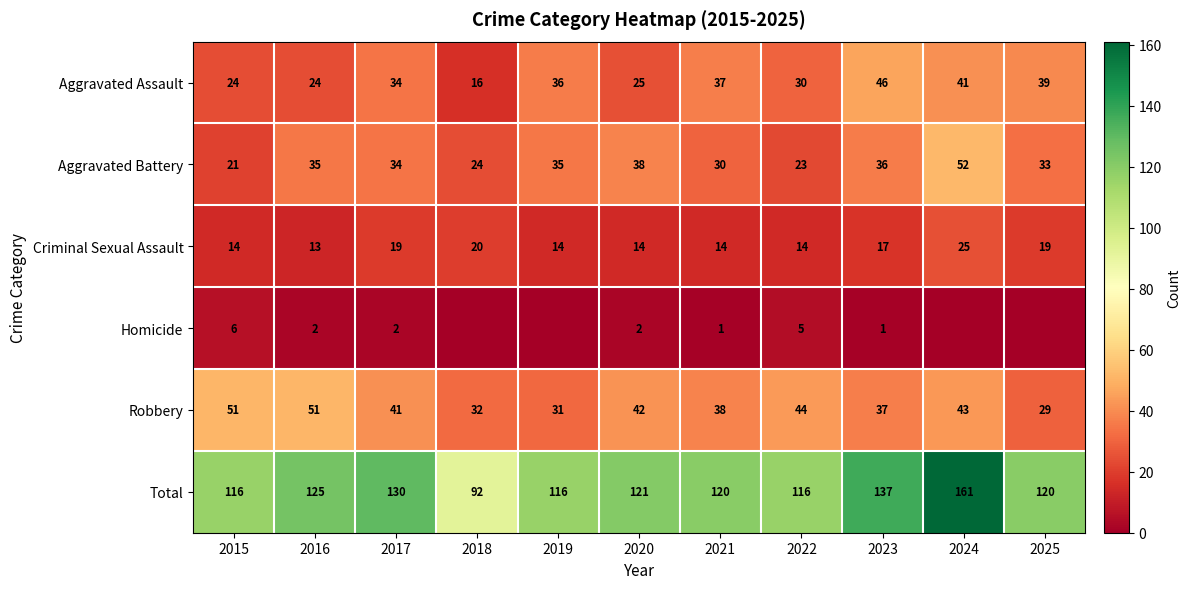

Is it true that Aggravated Battery equals 35 at 2019?

True